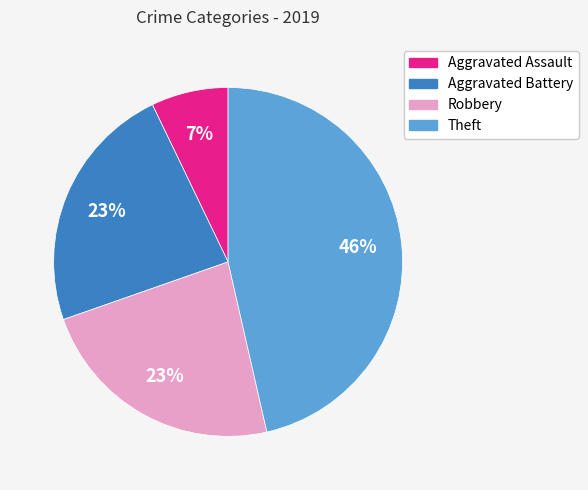

The Robbery slice represents 15% of the pie. True or false?

False